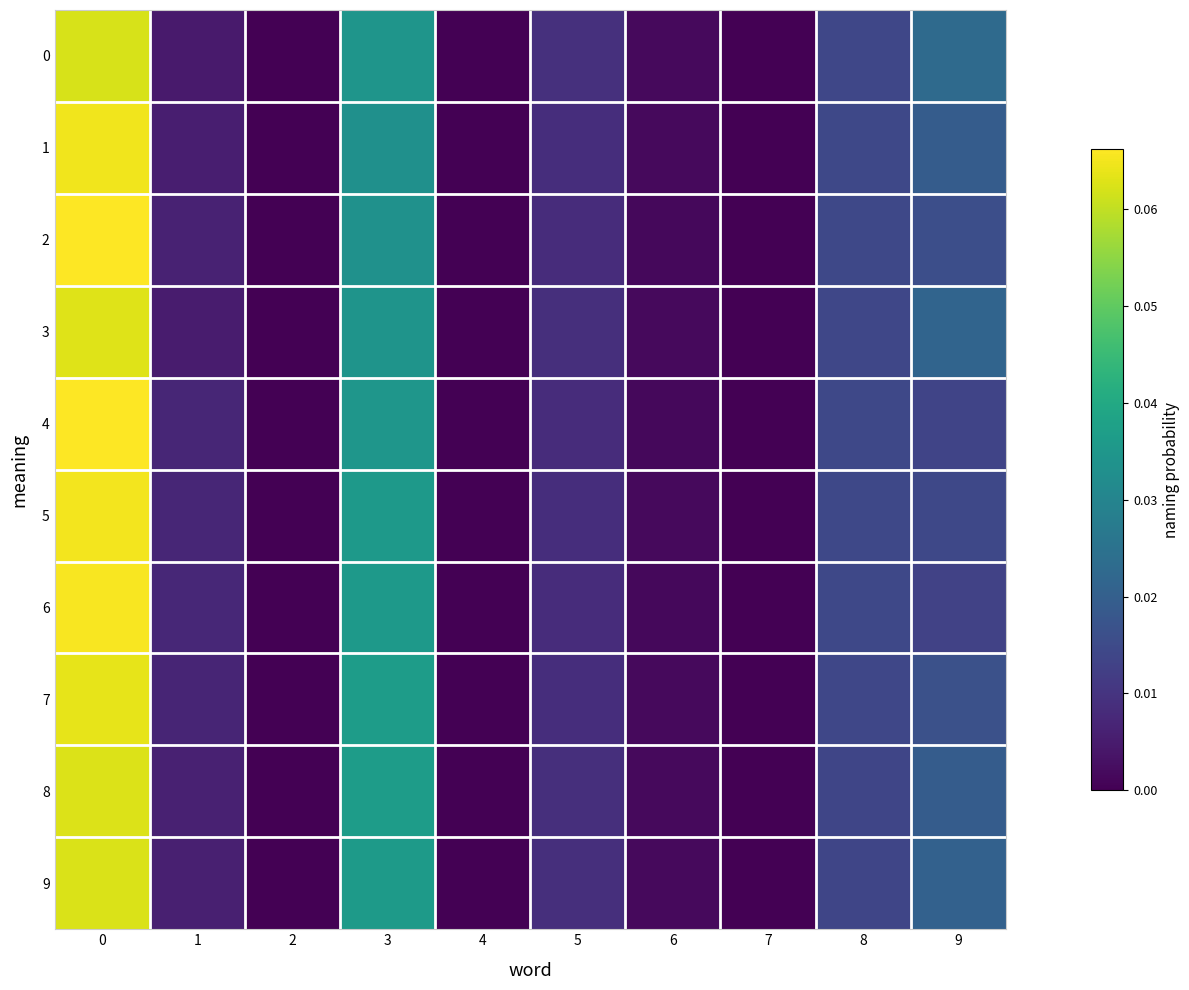

Between 3 and 7, which series saw the biggest shift?

8